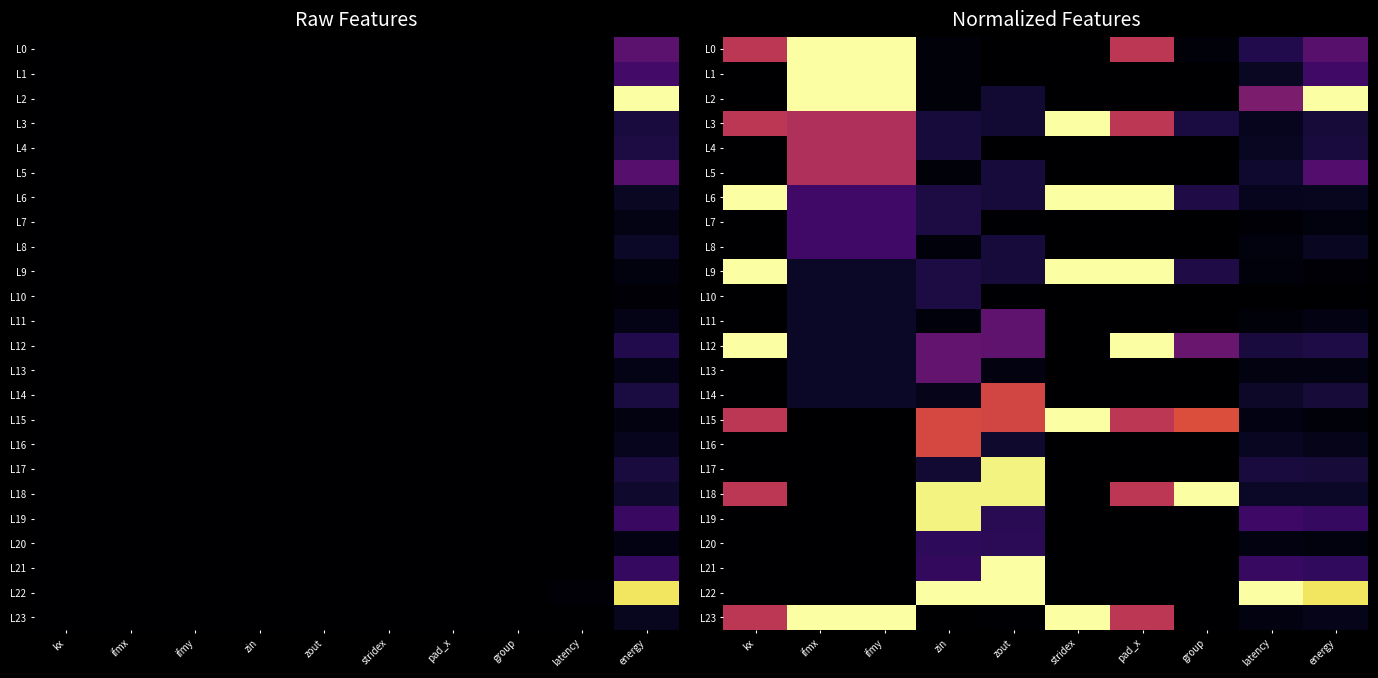

The value of L6 at latency is 0.1. True or false?

True